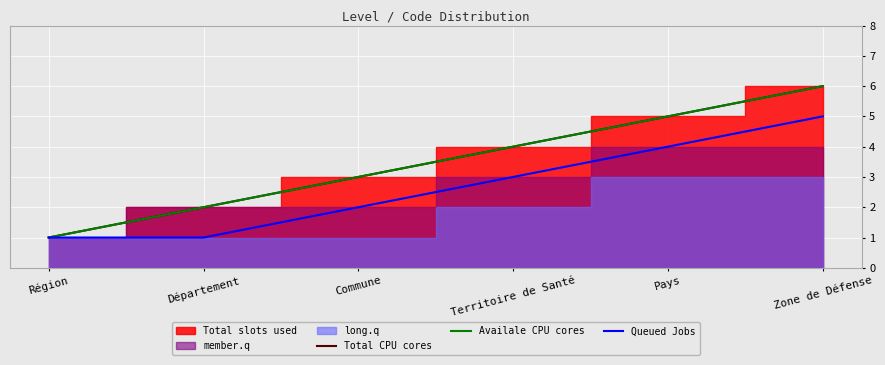

What is the sum of all Availale CPU cores values?

21